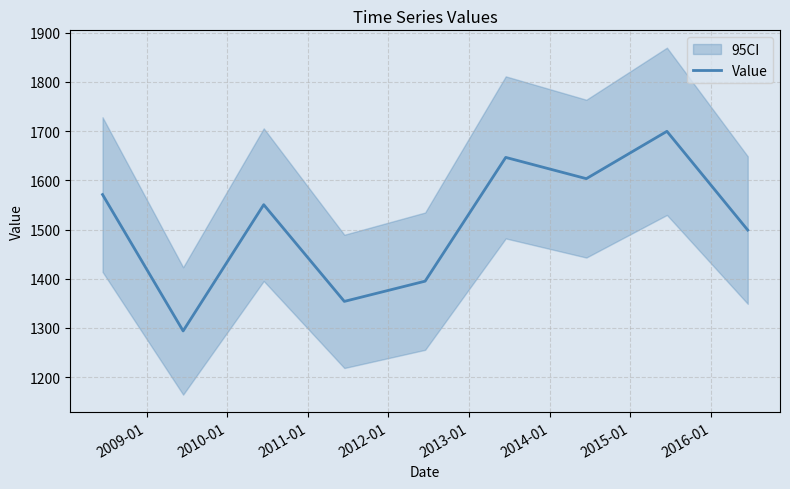

What is the lowest value of the Value series?

1294.0